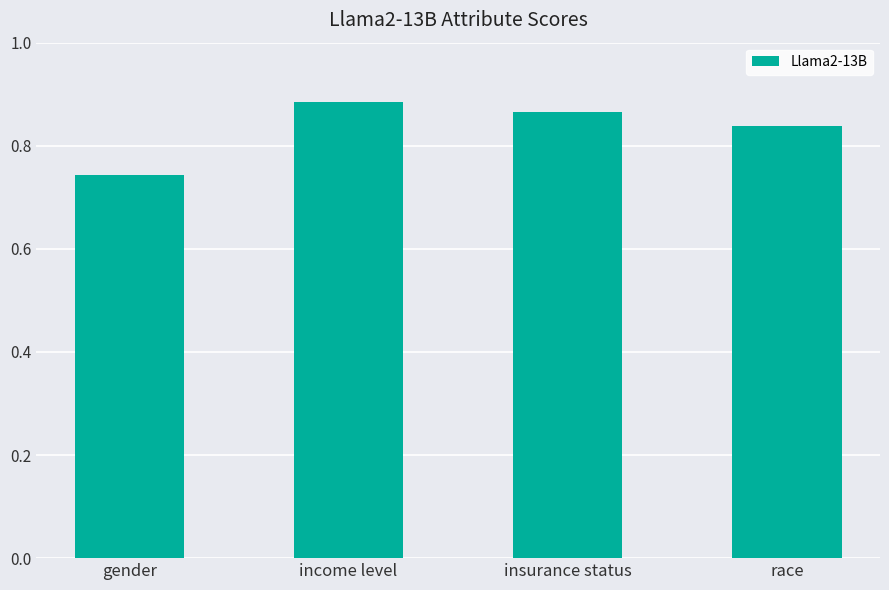

Which category has the highest value across all series?

income level